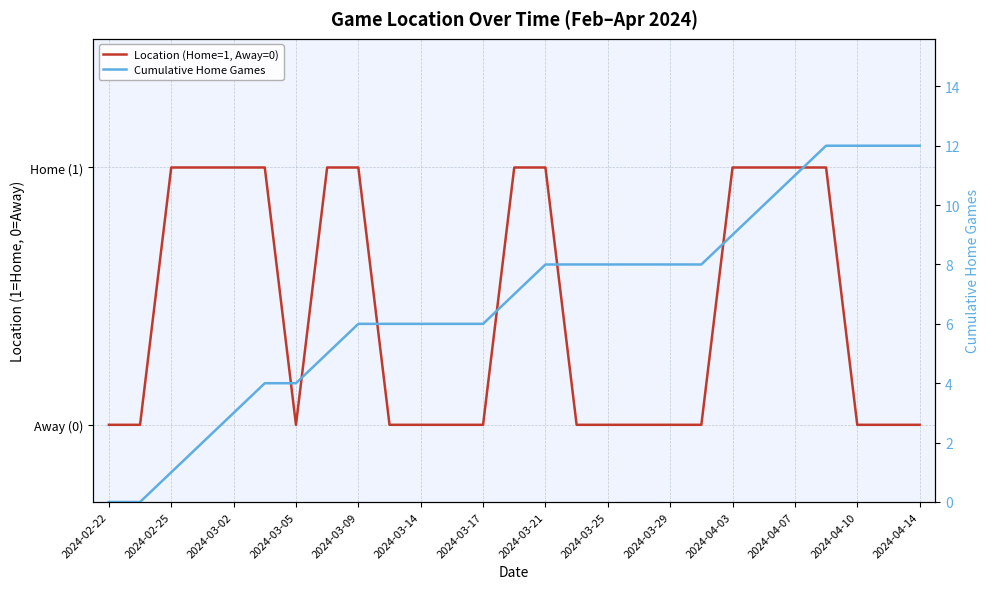

True or false: Location (Home=1, Away=0) has a value of 1 at 2024-02-25.

True